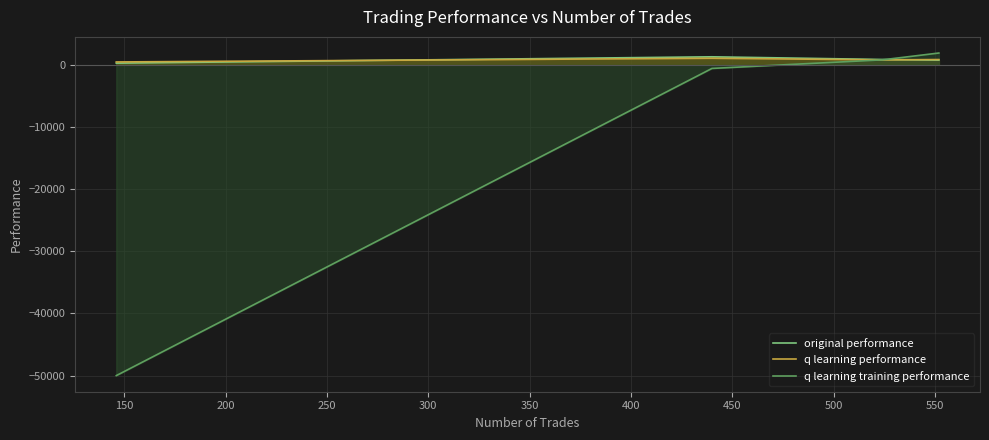

The value of q learning training performance at 200 is -396.4. True or false?

False